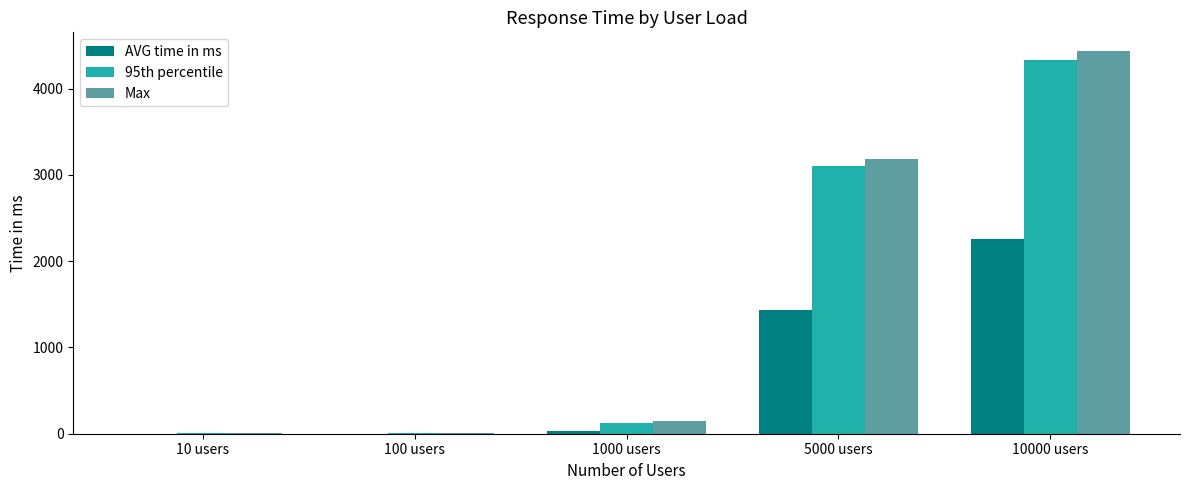

Where is AVG time in ms nearest to the value 1132?

5000 users